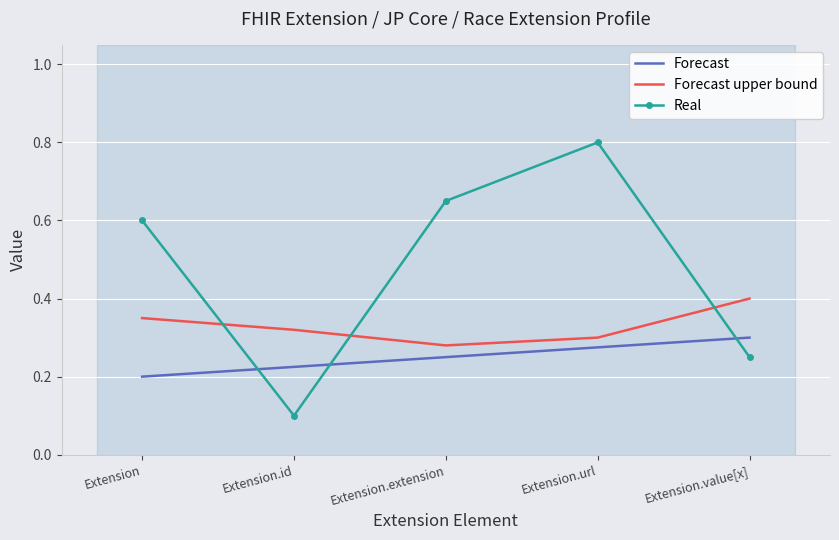

List the series in order of their overall mean, lowest first.

Forecast, Forecast upper bound, Real